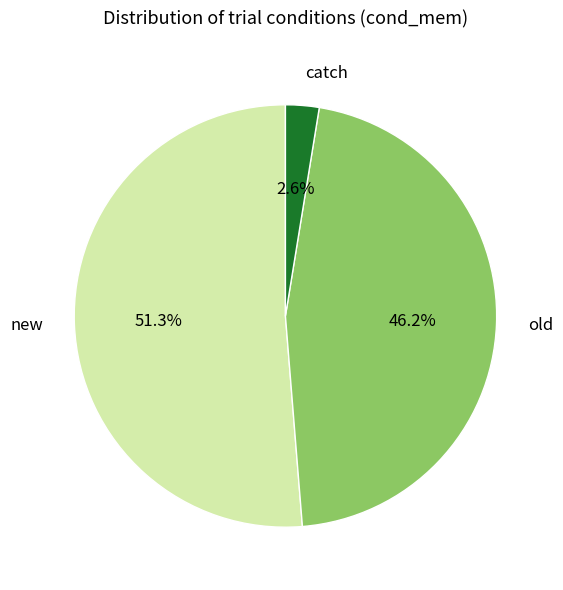

What is the total percentage of new and old?

97.4%